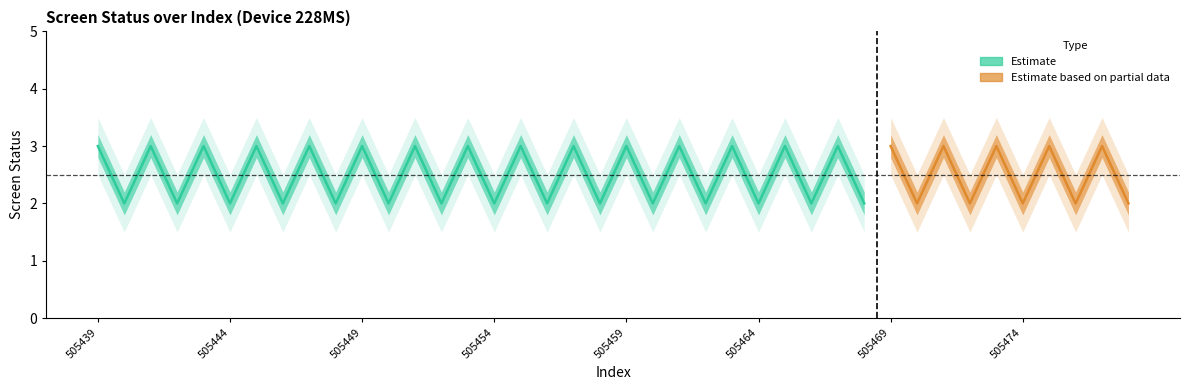

How many lines are shown in the chart?

3